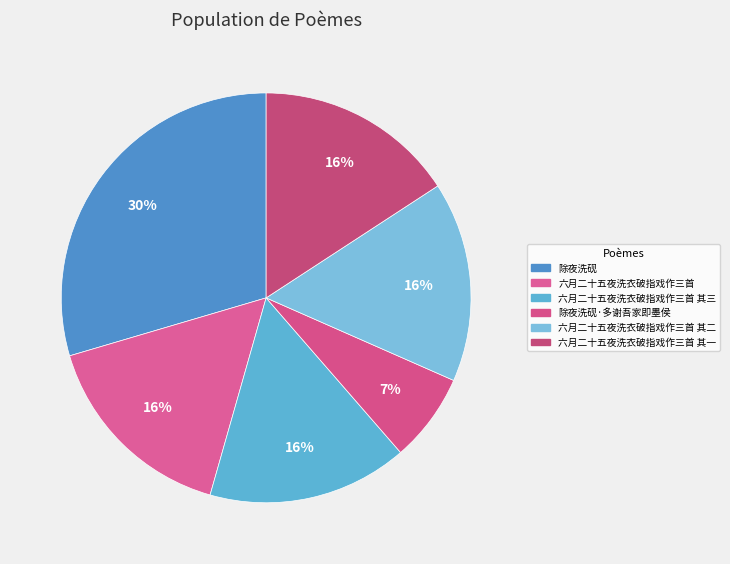

Count the number of slices in the pie.

6